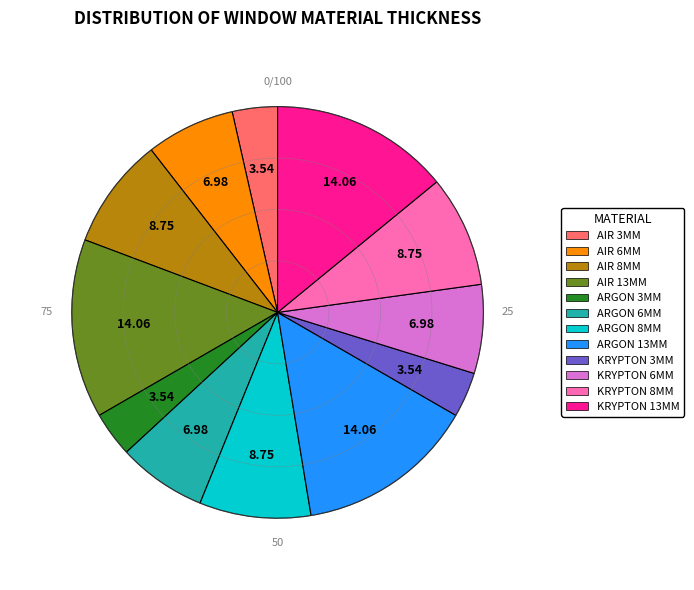

What is the ratio of the value at AIR 6MM to the value at KRYPTON 8MM?

0.8